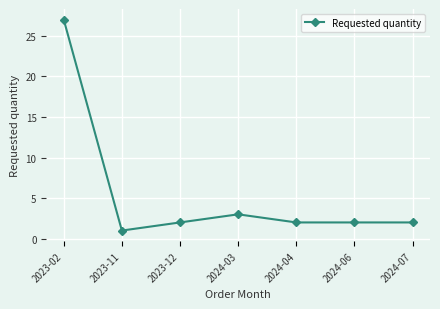

Where is the first local maximum?

2024-03